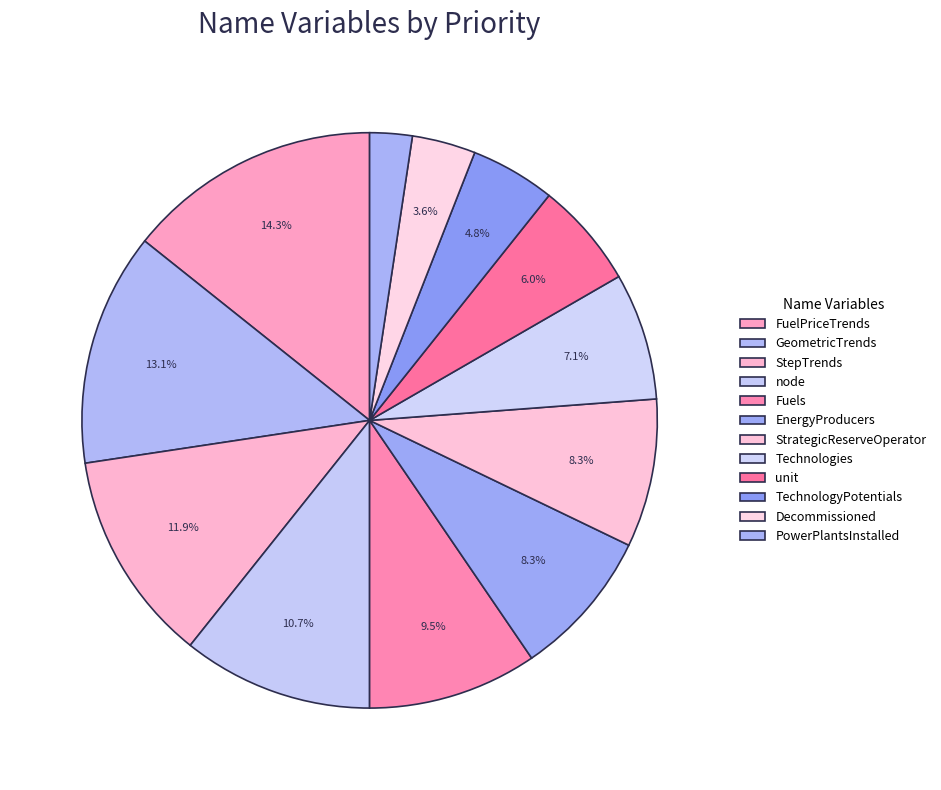

Does StepTrends represent more than half of the total?

No